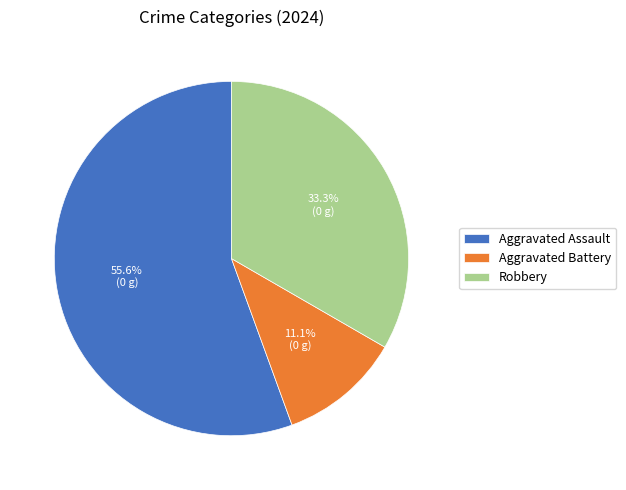

To the nearest percent, what portion does Robbery represent?

33%